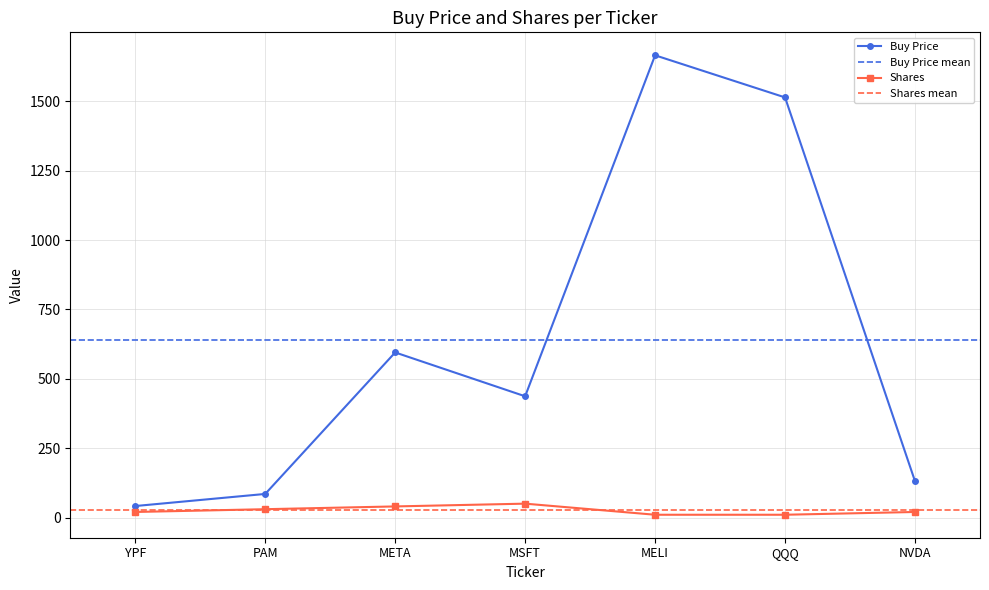

What is the sum of the Buy Price values at YPF and NVDA?

172.1